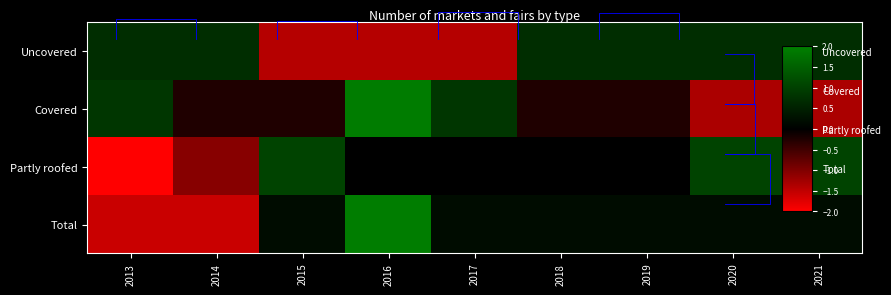

Which has a higher value, 2016 or 2017?

2016